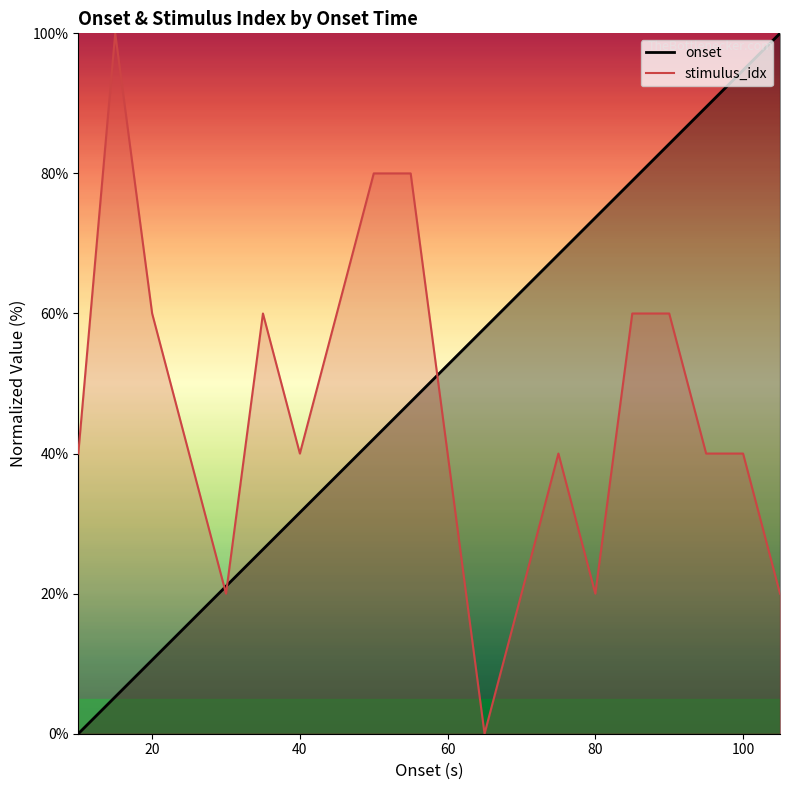

What is the sum of the onset values at 35 and 80?

100.0